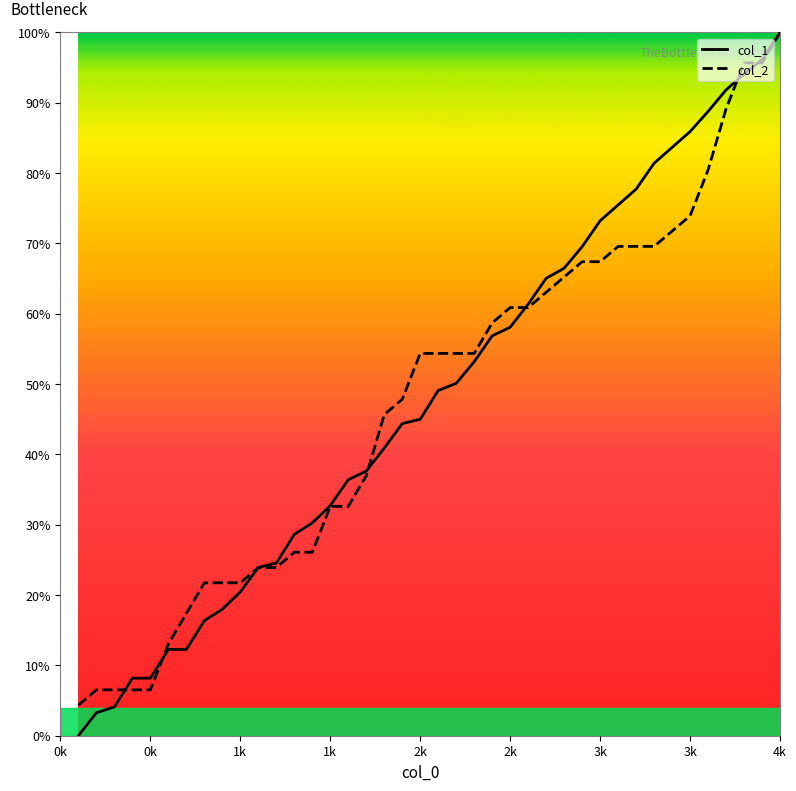

What is the greatest value displayed?

100.0